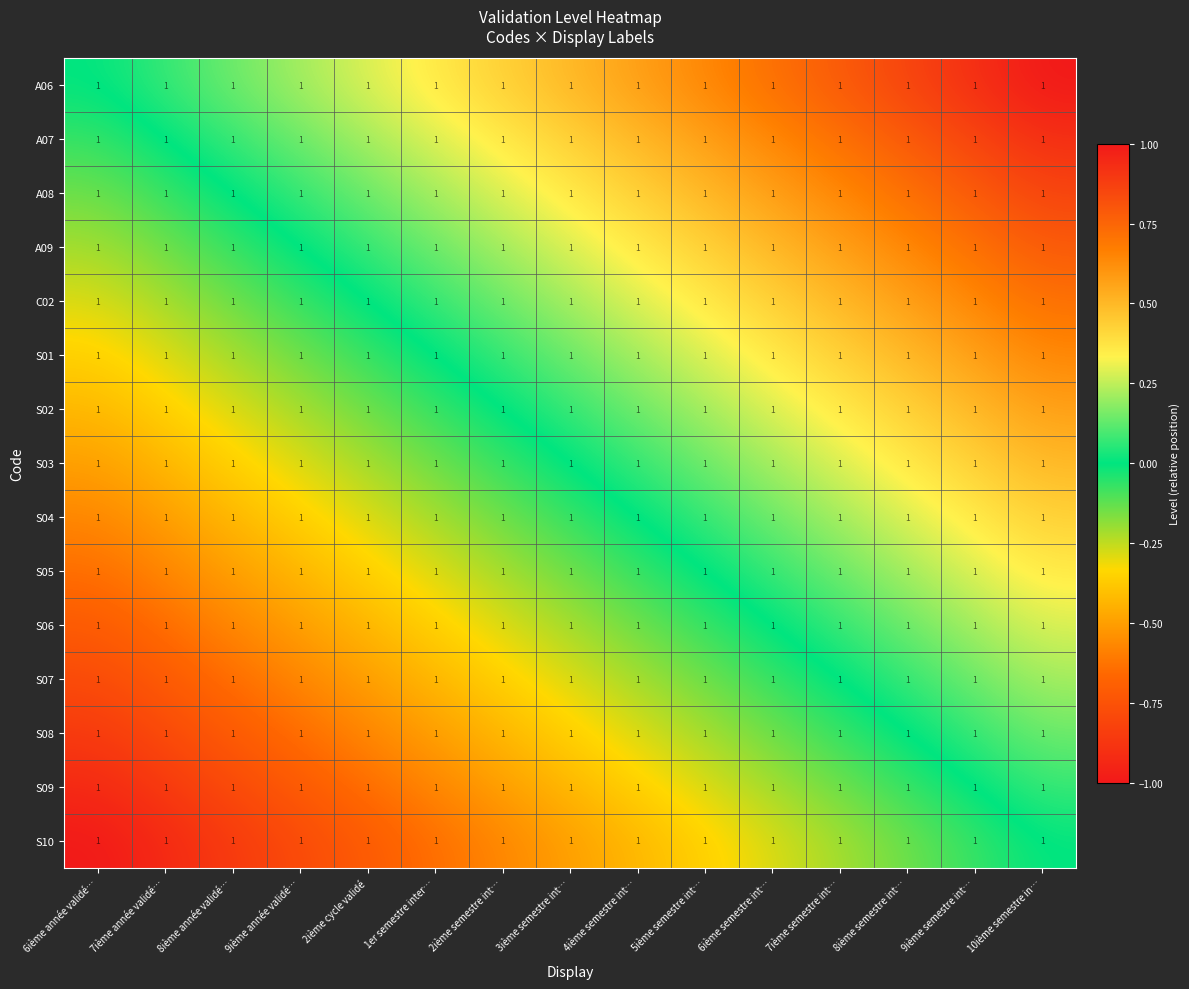

How many series are shown in this chart?

15